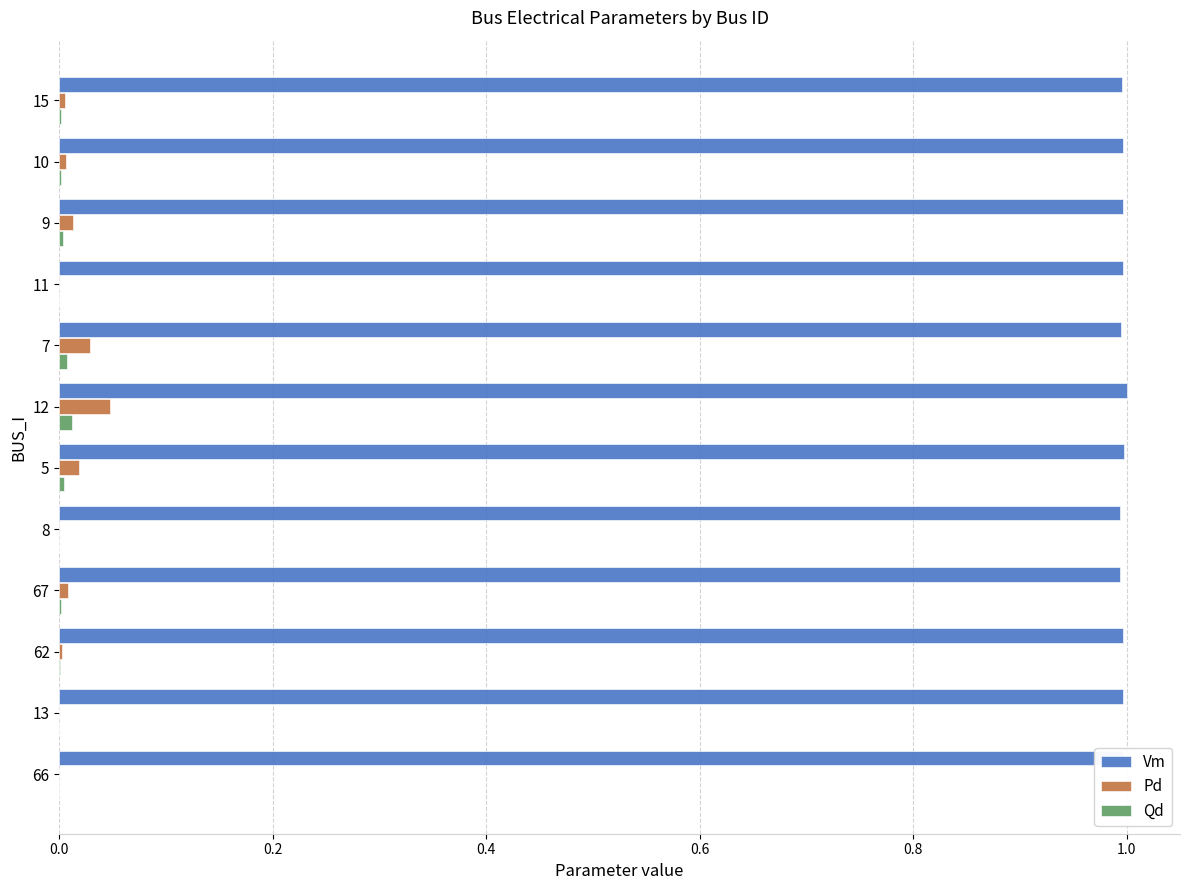

Is it true that Vm equals 1.0 at 10?

True